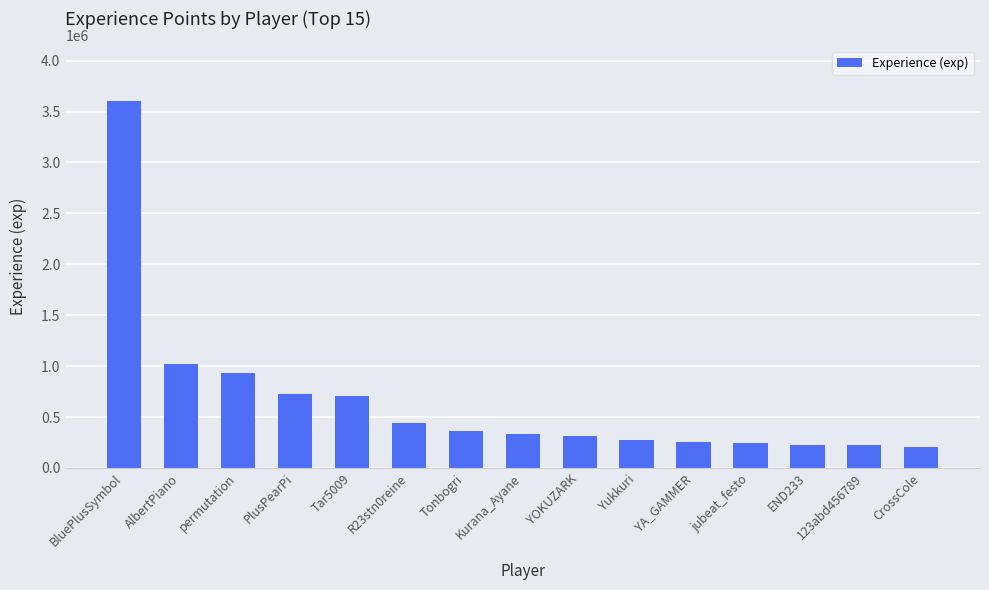

Which category has the highest value across all series?

BluePlusSymbol